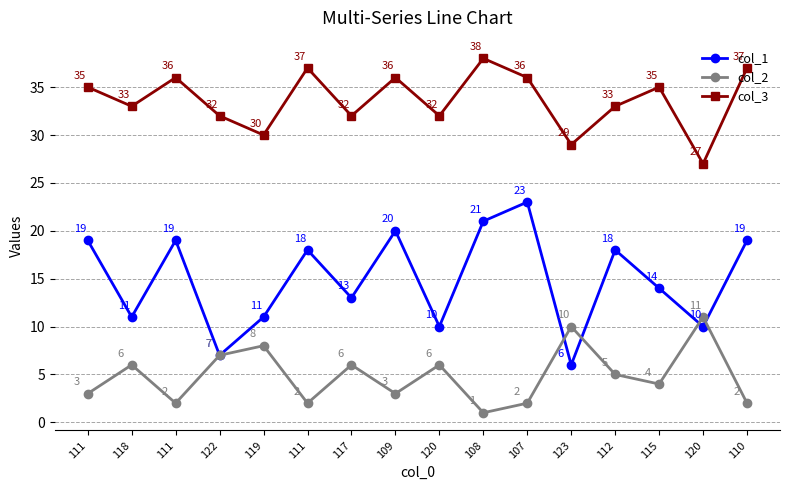

The col_3 series shows 17 at 120. True or false?

False